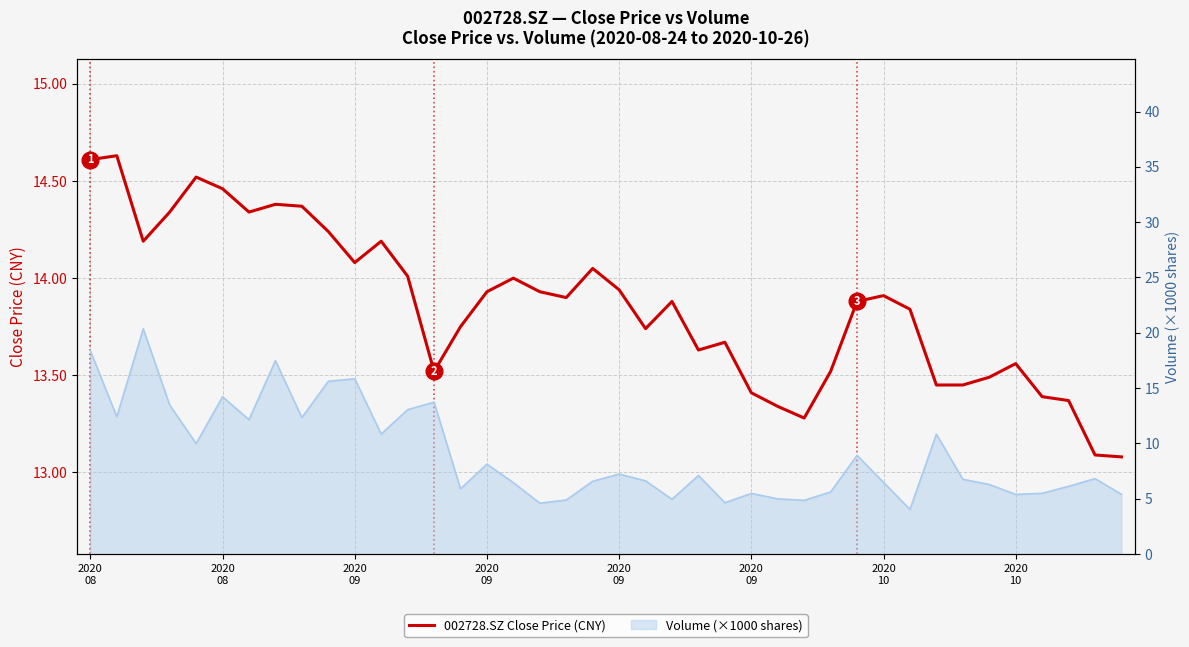

Which has a higher value, 26 or 2020
09?

2020
09